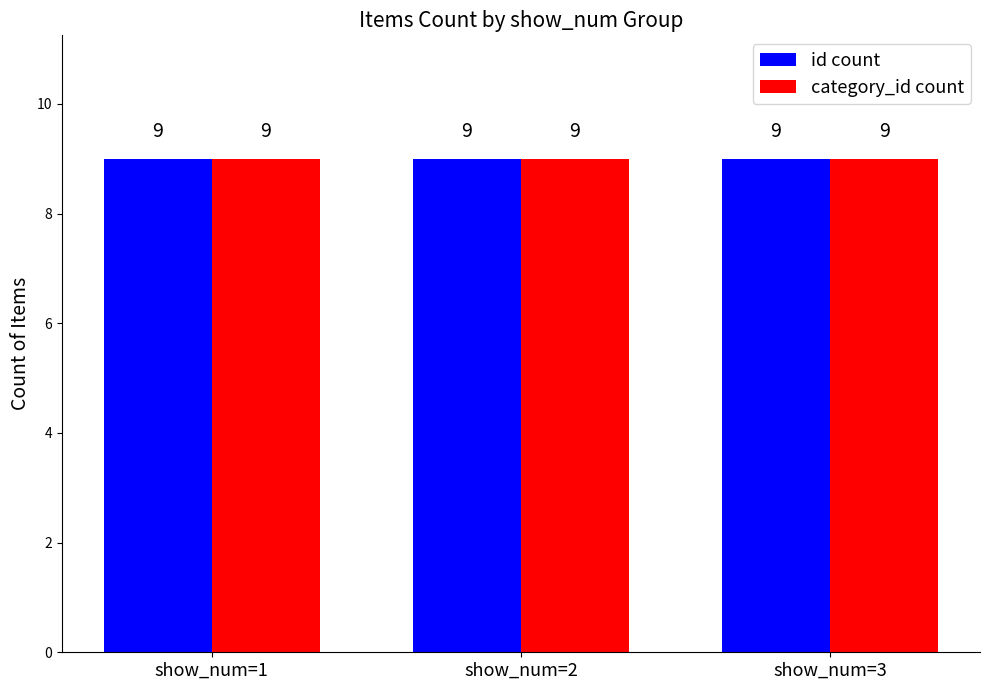

How many bars are there in total?

6